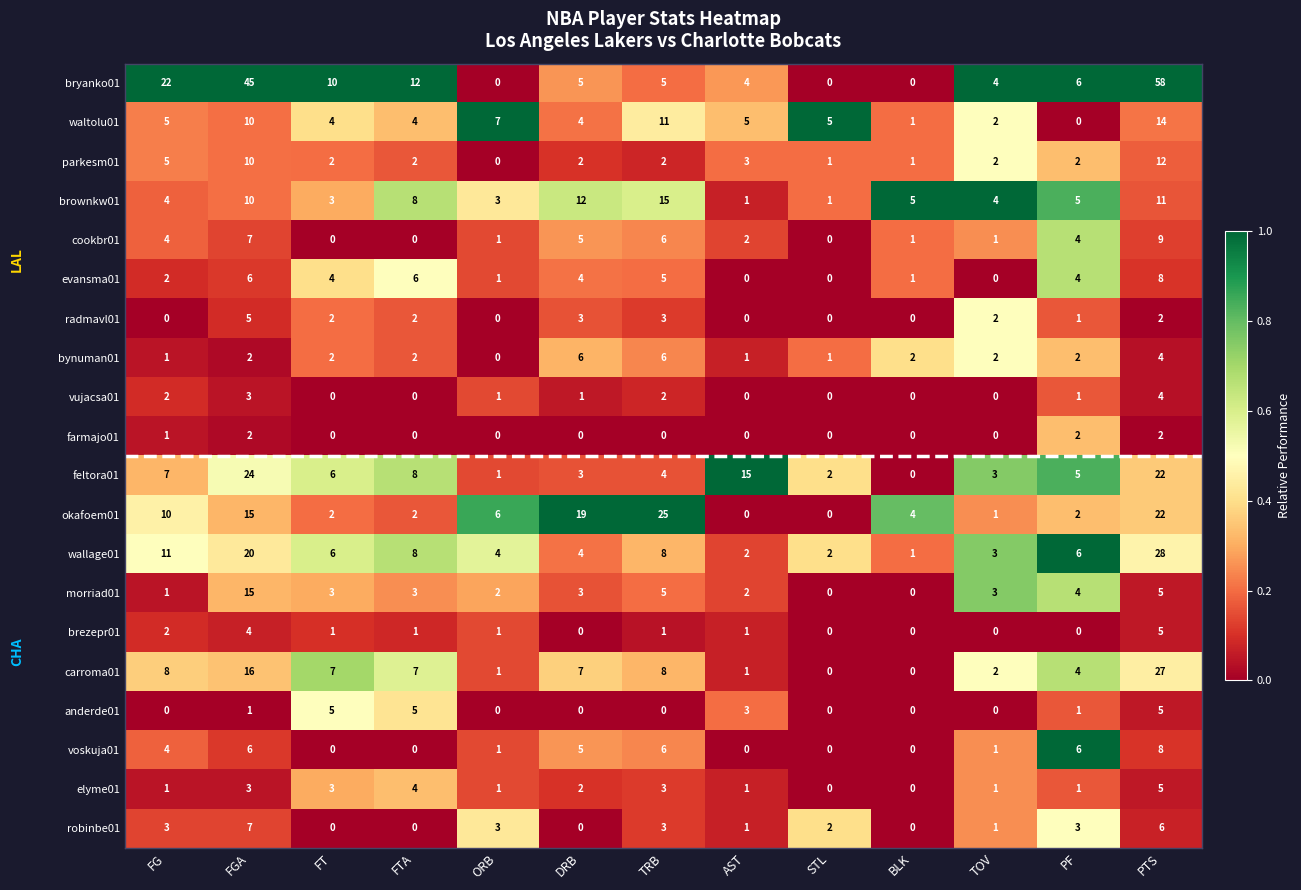

The value of farmajo01 at FGA is 2. True or false?

True